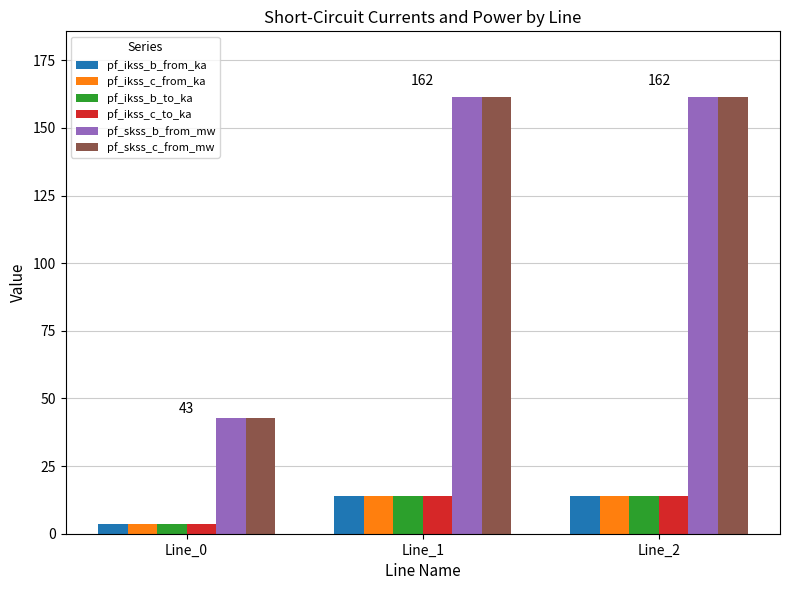

Does the chart contain stacked bars?

No